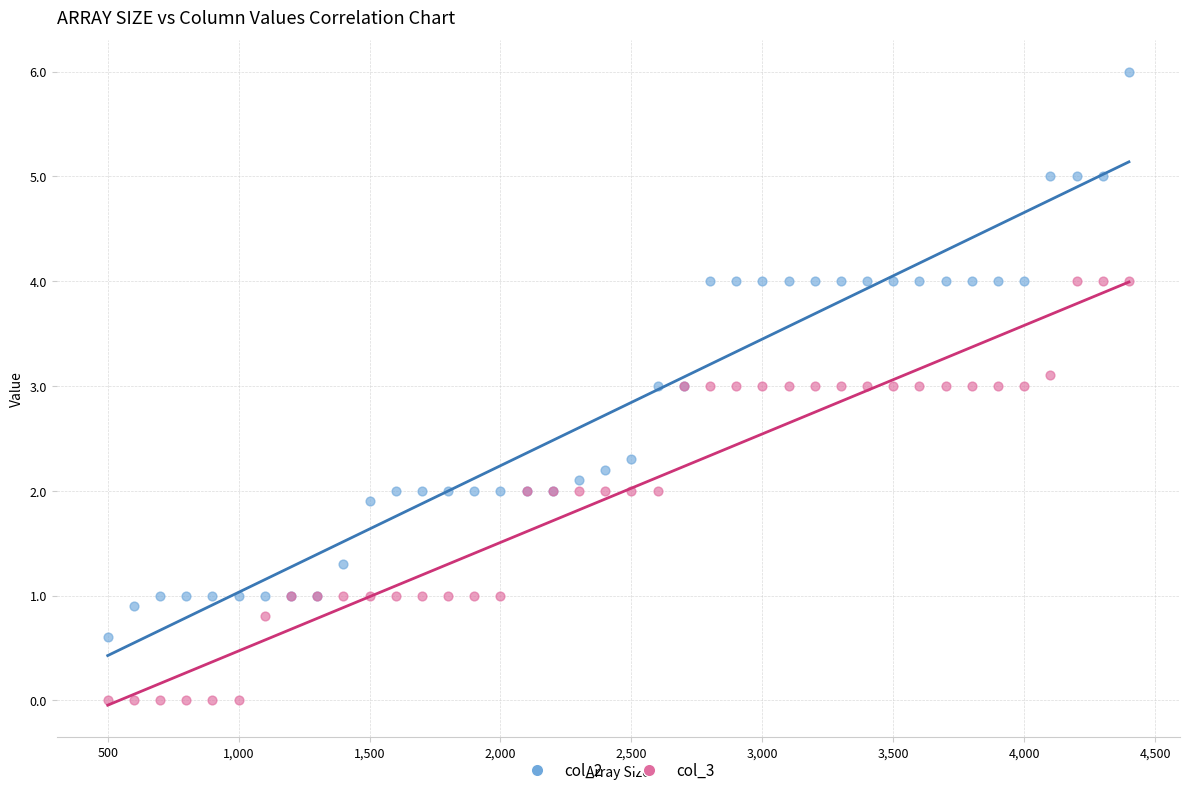

Which series reaches the maximum Y coordinate?

col_2